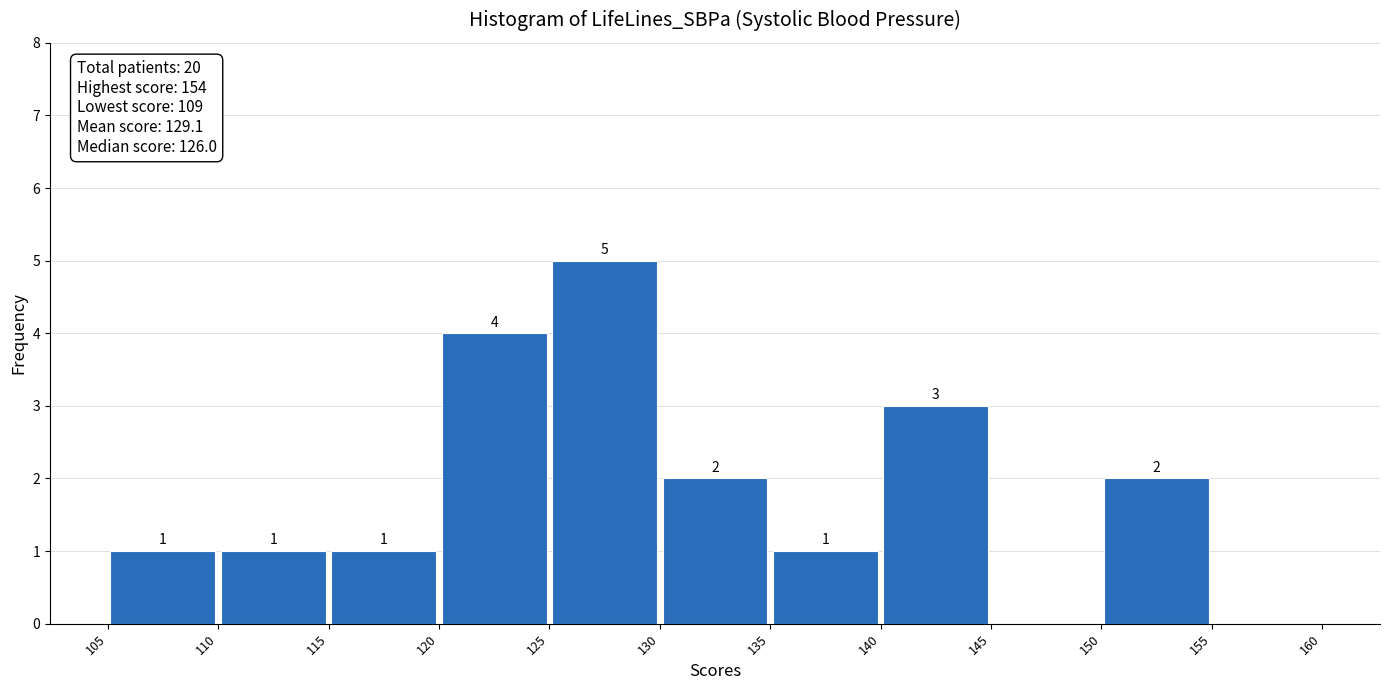

Which range on the x-axis has the tallest bar?

125 to 130